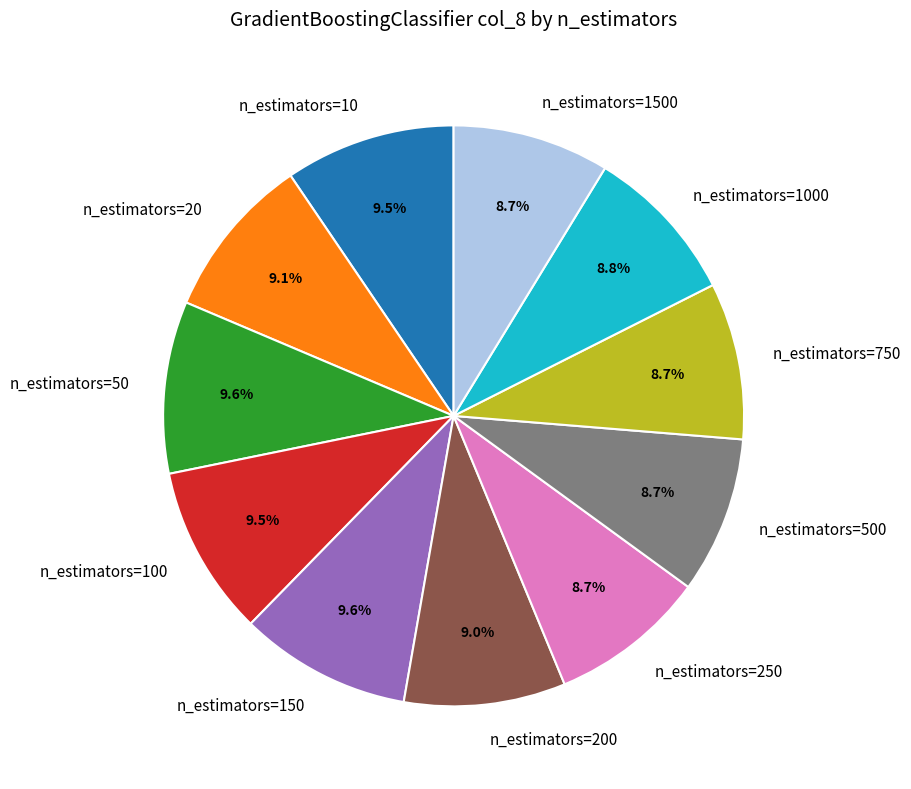

What percentage do n_estimators=10 and n_estimators=50 together represent?

19.1%